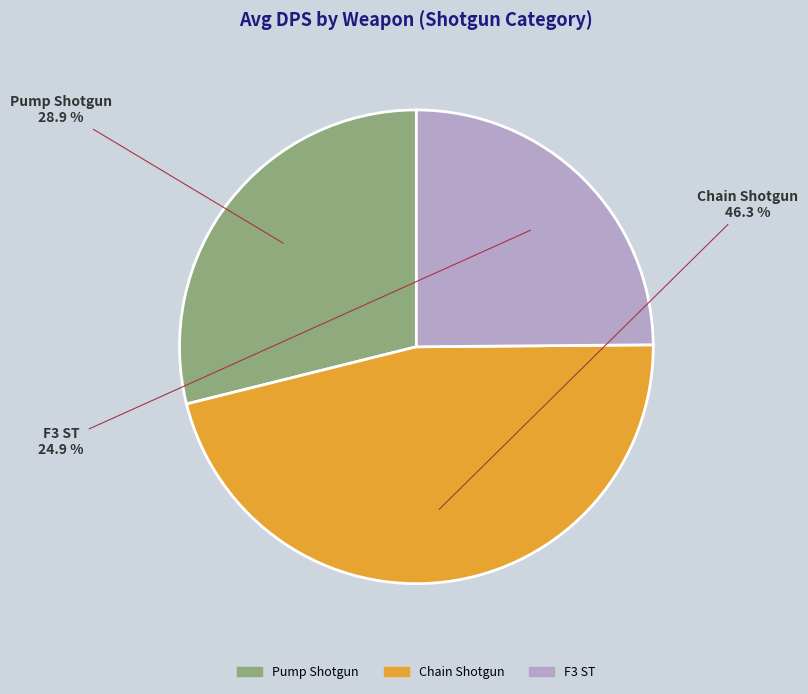

The Chain Shotgun slice represents 46% of the pie. True or false?

True